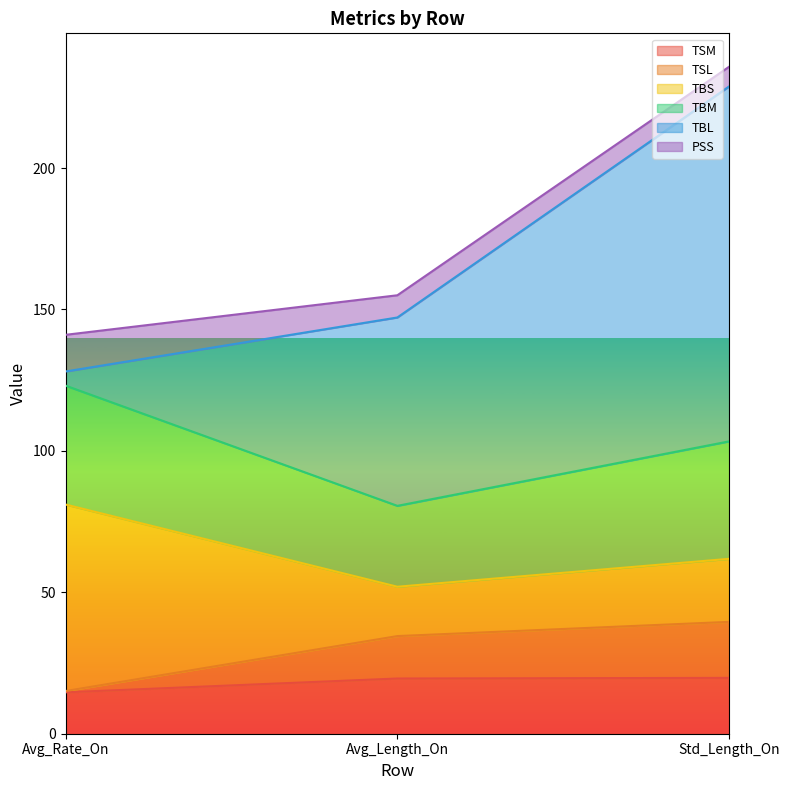

What is the average value of the TBS series?

35.2